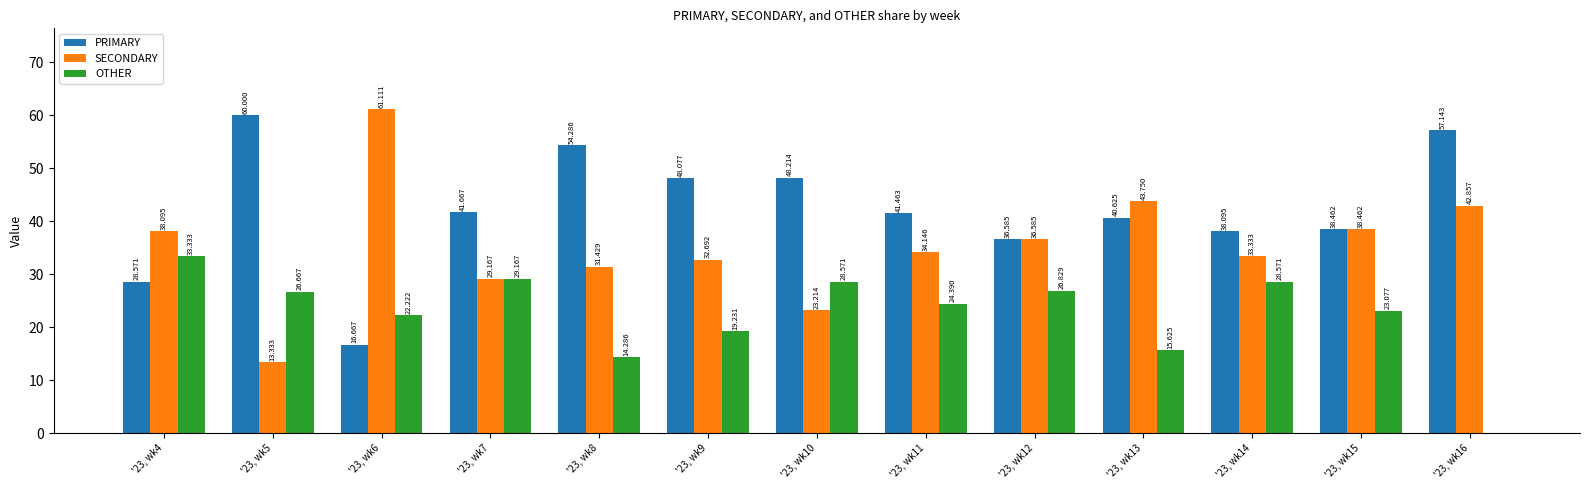

Which series has the largest total across all categories?

PRIMARY